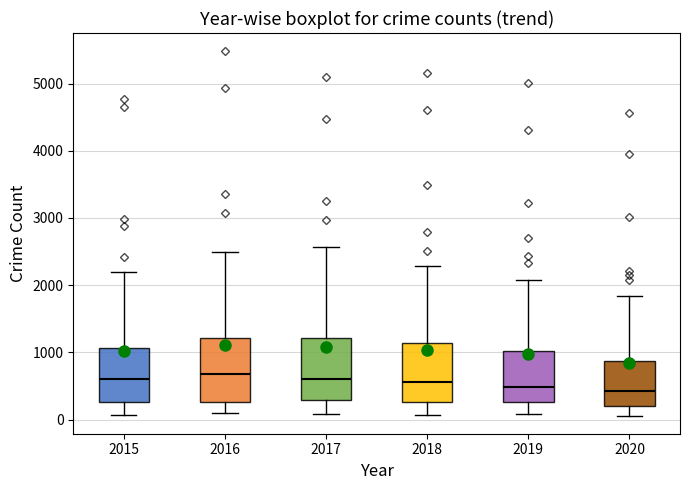

Reading left to right, read every box against the y-axis: the position of its median line, the range the box covers, and the ends of its whiskers. The values are not printed on the chart, so give them approximately, as read against the axis.

2015: median 600, box 300 to 1100, whiskers 100 to 2200
2016: median 700, box 300 to 1200, whiskers 100 to 2500
2017: median 600, box 300 to 1200, whiskers 100 to 2600
2018: median 600, box 300 to 1100, whiskers 100 to 2300
2019: median 500, box 300 to 1000, whiskers 100 to 2100
2020: median 400, box 200 to 900, whiskers 100 to 1800